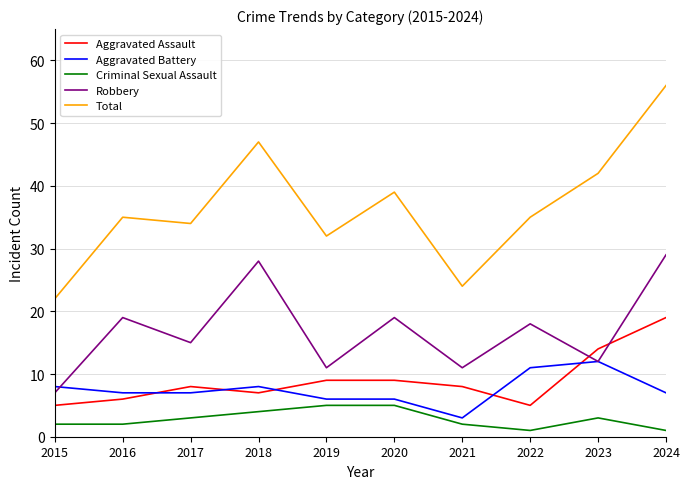

Which series changed the most between 2015 and 2023?

Total